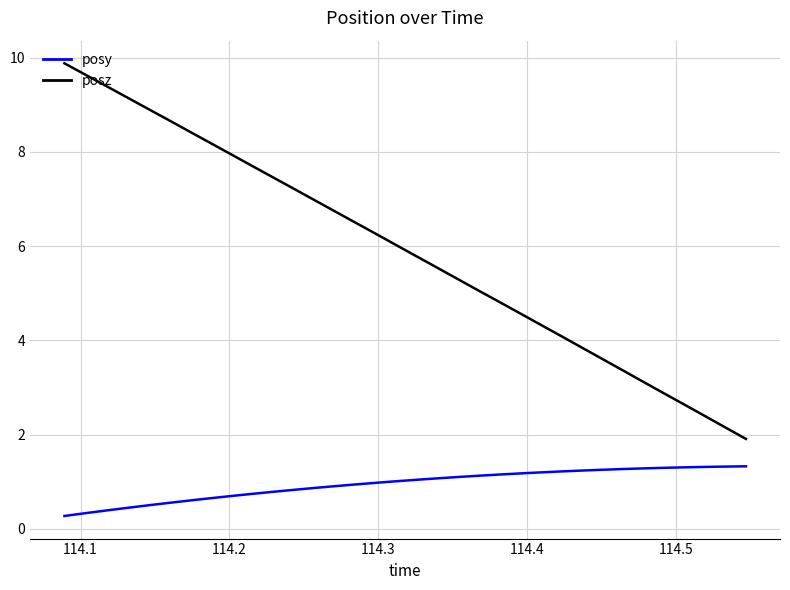

Rank the series by their average value, from highest to lowest.

posz, posy